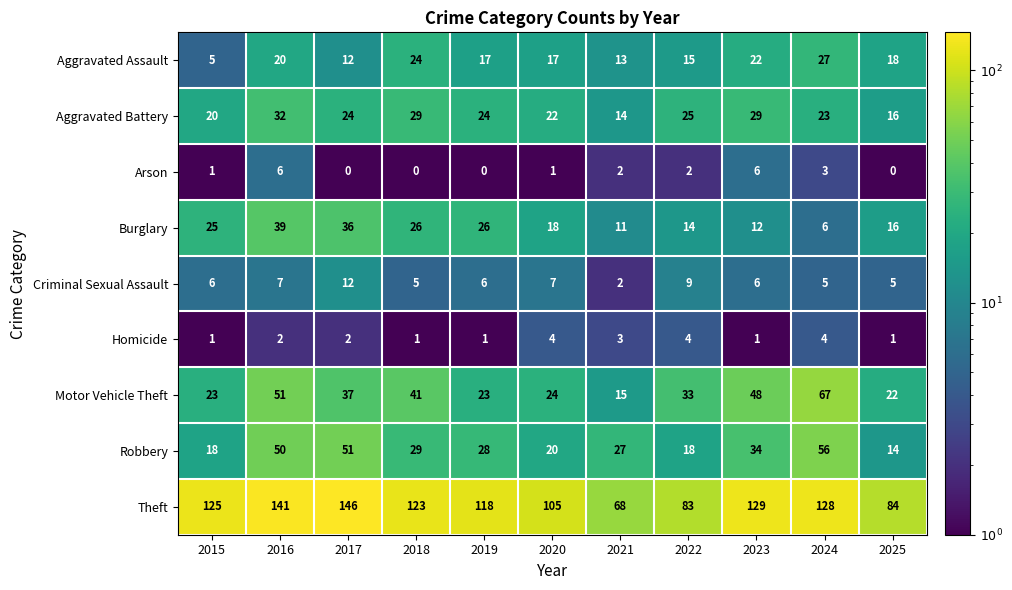

Which series has the largest total across all categories?

Theft